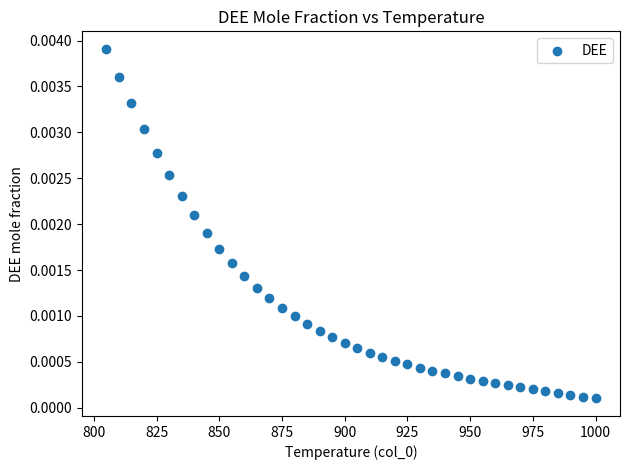

What is the range of X values (max minus min)?

195.0